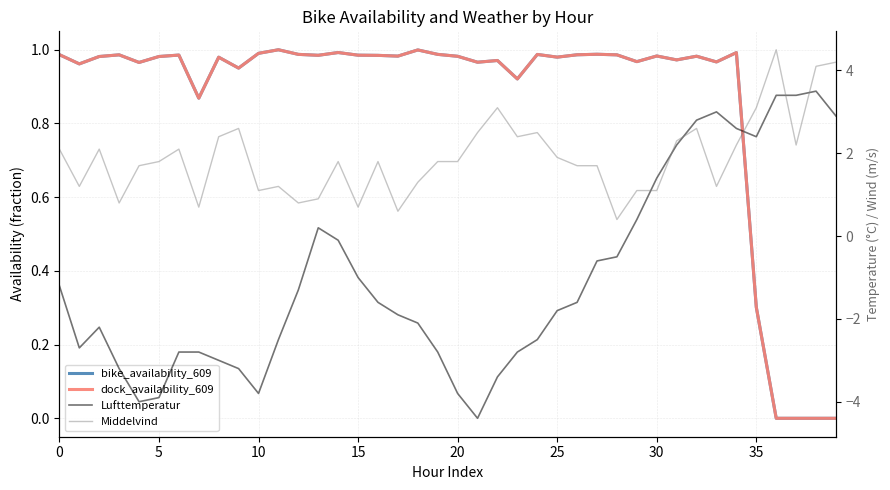

Reading right to left, what are all the values shown in this chart?

bike_availability_609: 0.0	0.0	0.0	0.0	0.3	1.0	1.0	1.0	1.0	1.0	1.0	1.0	1.0	1.0	1.0	1.0	0.9	1.0	1.0	1.0	1.0	1.0	1.0	1.0	1.0	1.0	1.0	1.0	1.0	1.0	0.9	1.0	0.9	1.0	1.0	1.0	1.0	1.0	1.0	1.0
dock_availability_609: 0.0	0.0	0.0	0.0	0.3	1.0	1.0	1.0	1.0	1.0	1.0	1.0	1.0	1.0	1.0	1.0	0.9	1.0	1.0	1.0	1.0	1.0	1.0	1.0	1.0	1.0	1.0	1.0	1.0	1.0	0.9	1.0	0.9	1.0	1.0	1.0	1.0	1.0	1.0	1.0
Lufttemperatur: 2.9	3.5	3.4	3.4	2.4	2.6	3.0	2.8	2.2	1.4	0.4	-0.5	-0.6	-1.6	-1.8	-2.5	-2.8	-3.4	-4.4	-3.8	-2.8	-2.1	-1.9	-1.6	-1.0	-0.1	0.2	-1.3	-2.5	-3.8	-3.2	-3.0	-2.8	-2.8	-3.9	-4.0	-3.2	-2.2	-2.7	-1.2
Middelvind: 4.2	4.1	2.2	4.5	3.1	2.2	1.2	2.6	2.3	1.1	1.1	0.4	1.7	1.7	1.9	2.5	2.4	3.1	2.5	1.8	1.8	1.3	0.6	1.8	0.7	1.8	0.9	0.8	1.2	1.1	2.6	2.4	0.7	2.1	1.8	1.7	0.8	2.1	1.2	2.1